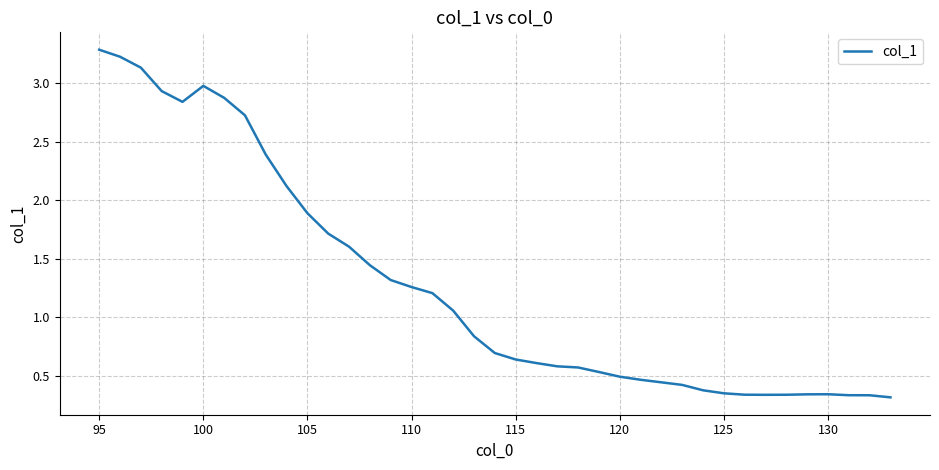

What is the greatest value displayed?

3.3